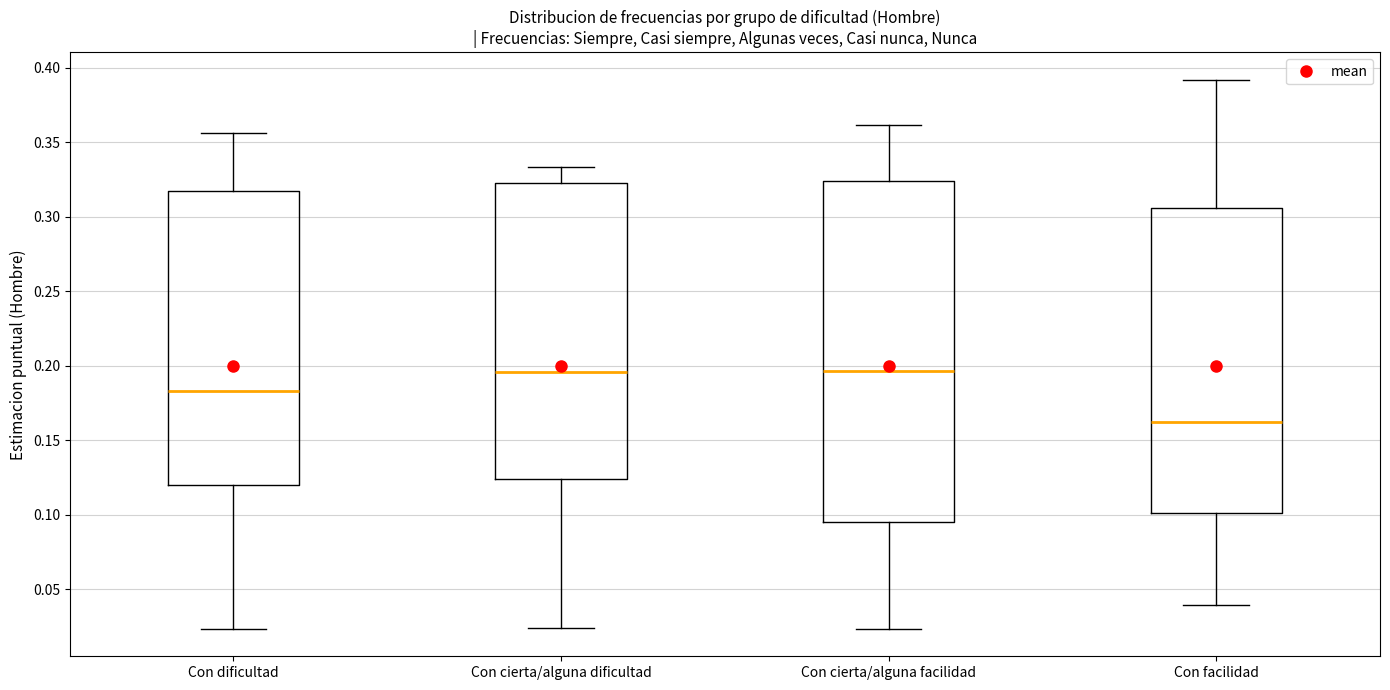

Comparing the boxes themselves (not the whiskers), which one is the tallest?

Con cierta/alguna facilidad